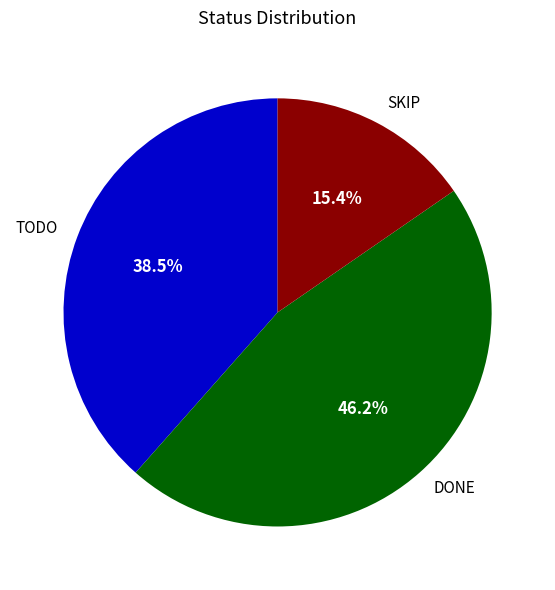

Which category has the biggest portion of the pie?

DONE